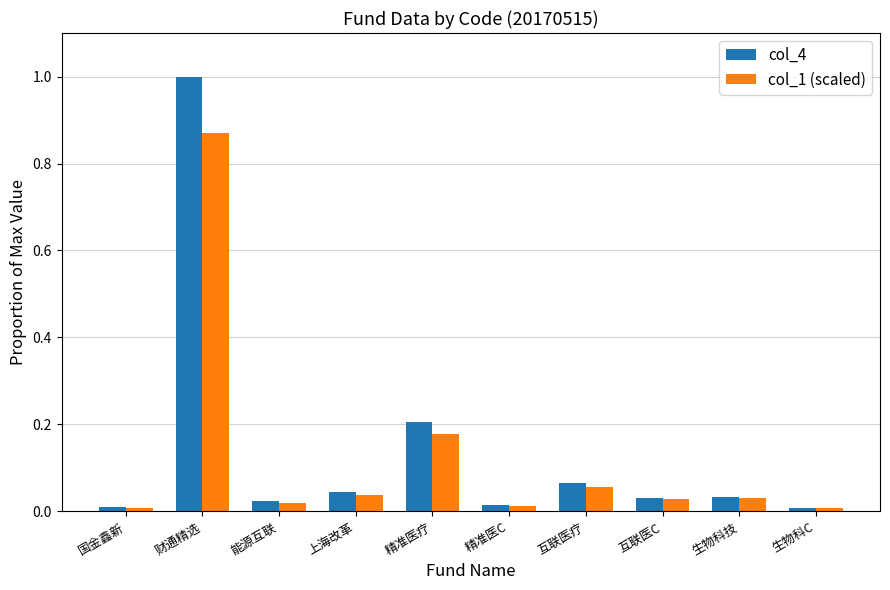

How many bars are there in total?

20